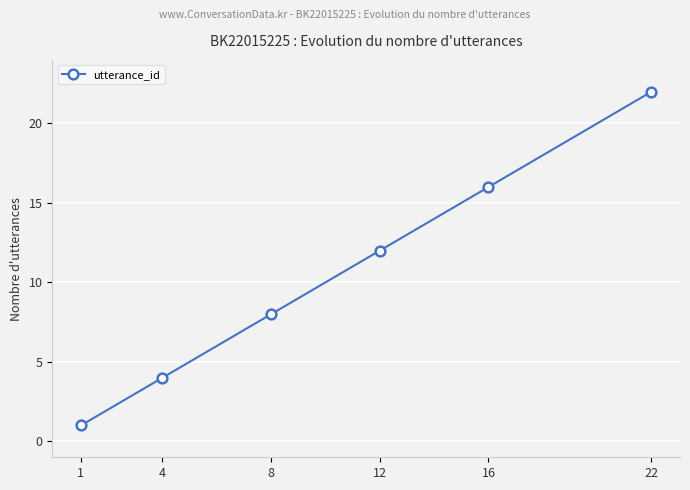

Rank the categories by value from lowest to highest.

1, 4, 8, 12, 16, 22